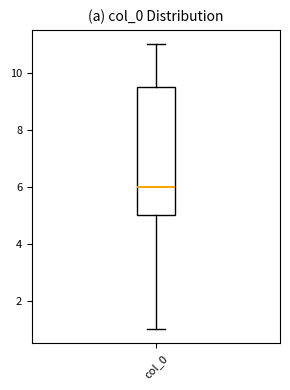

Transcribe this box plot: give where the median line is, the range the box spans, and where the two whiskers end, as read against the y-axis. The values are not printed on the chart, so give them approximately, as read against the axis.

median 6.0, box 5.0 to 9.6, whiskers 1.0 to 11.0